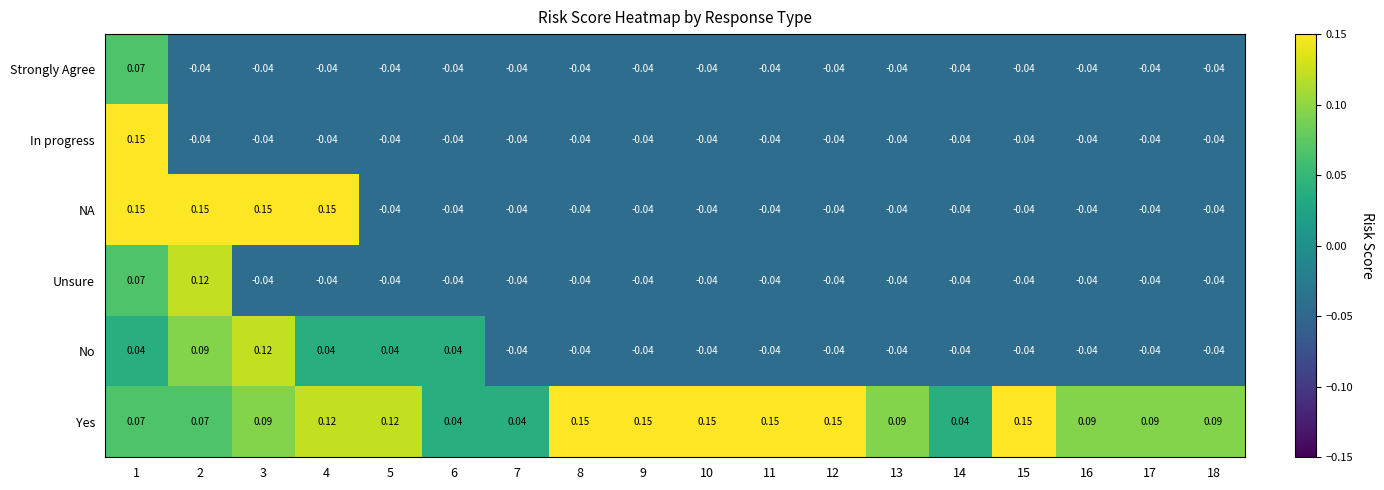

Count the number of data series in this chart.

6